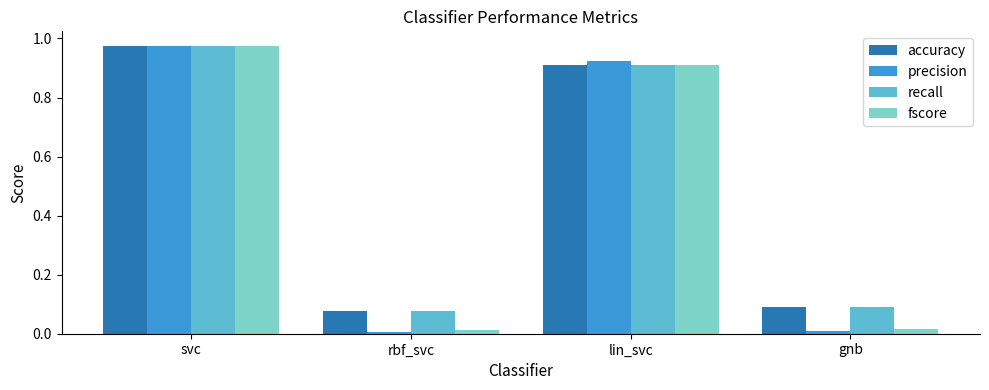

At which category is the sum across all series the highest?

svc